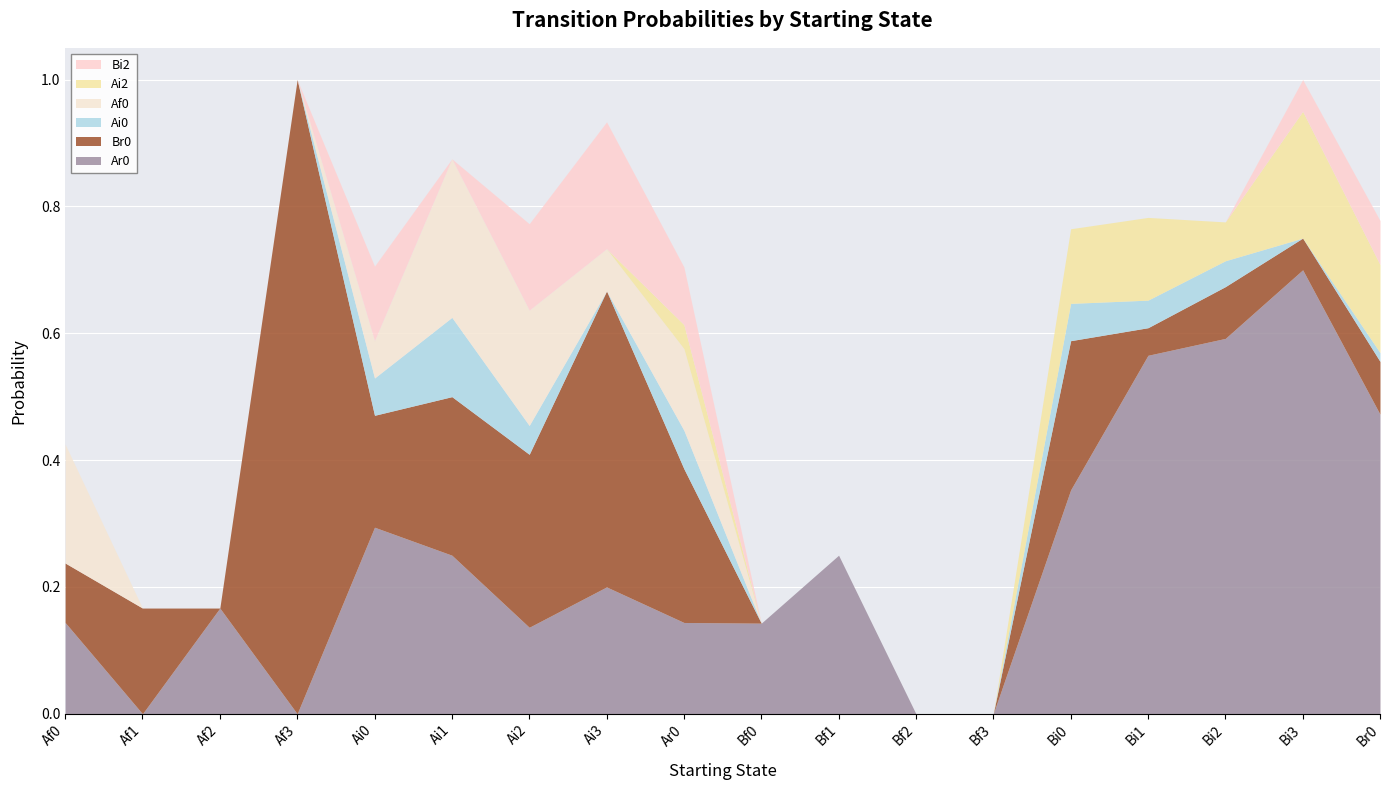

The value of Br0 at Ai0 is 0.2. True or false?

True